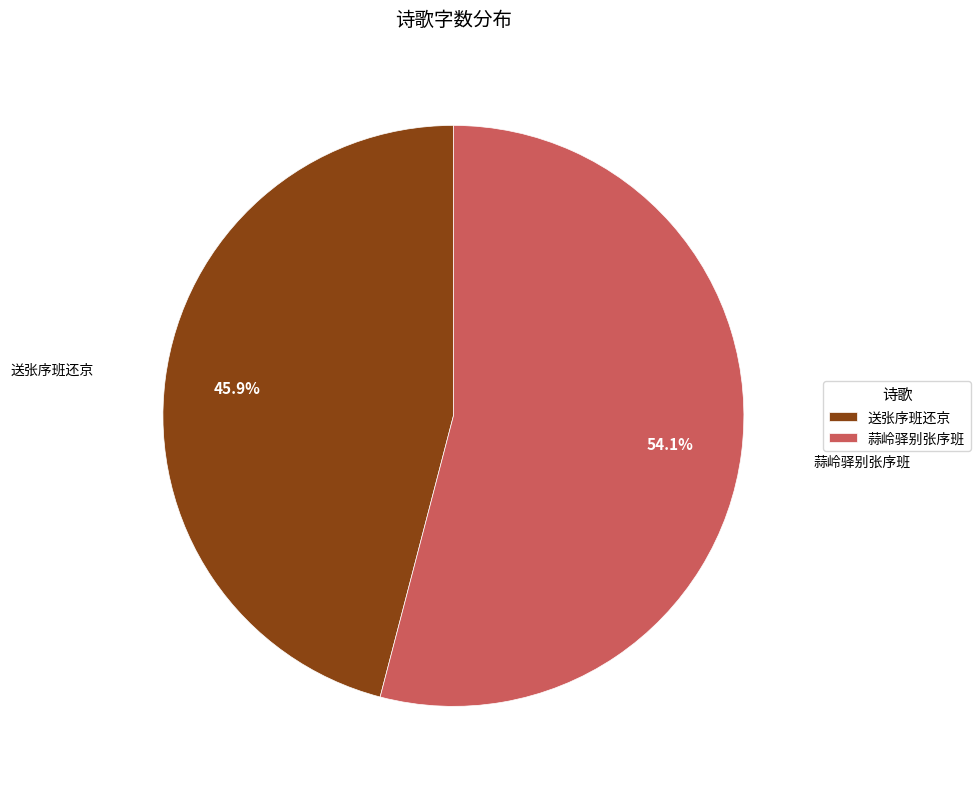

Is it true that 蒜岭驿别张序班 is 54% of the pie?

True